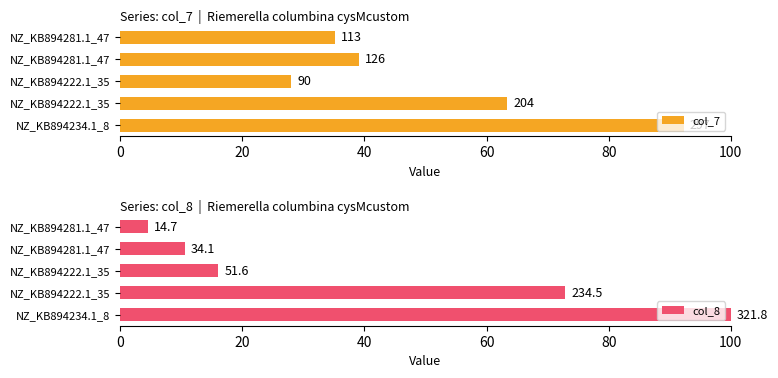

What is the value of the col_7 bar at the 4th from the left?

39.2